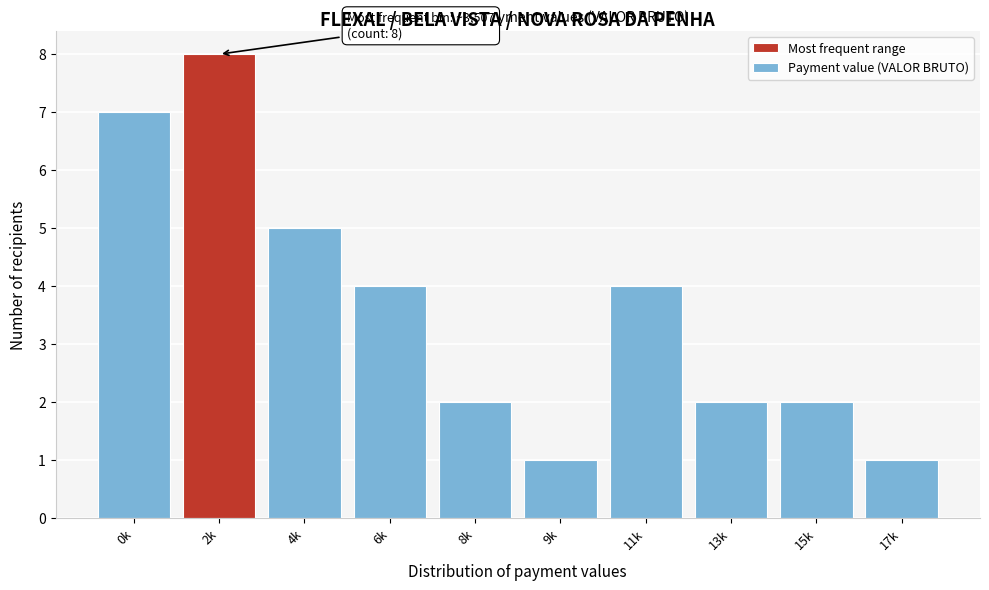

Reading left to right, what are all the values shown in this chart?

0k=7	2k=8	4k=5	6k=4	8k=2	9k=1	11k=4	13k=2	15k=2	17k=1